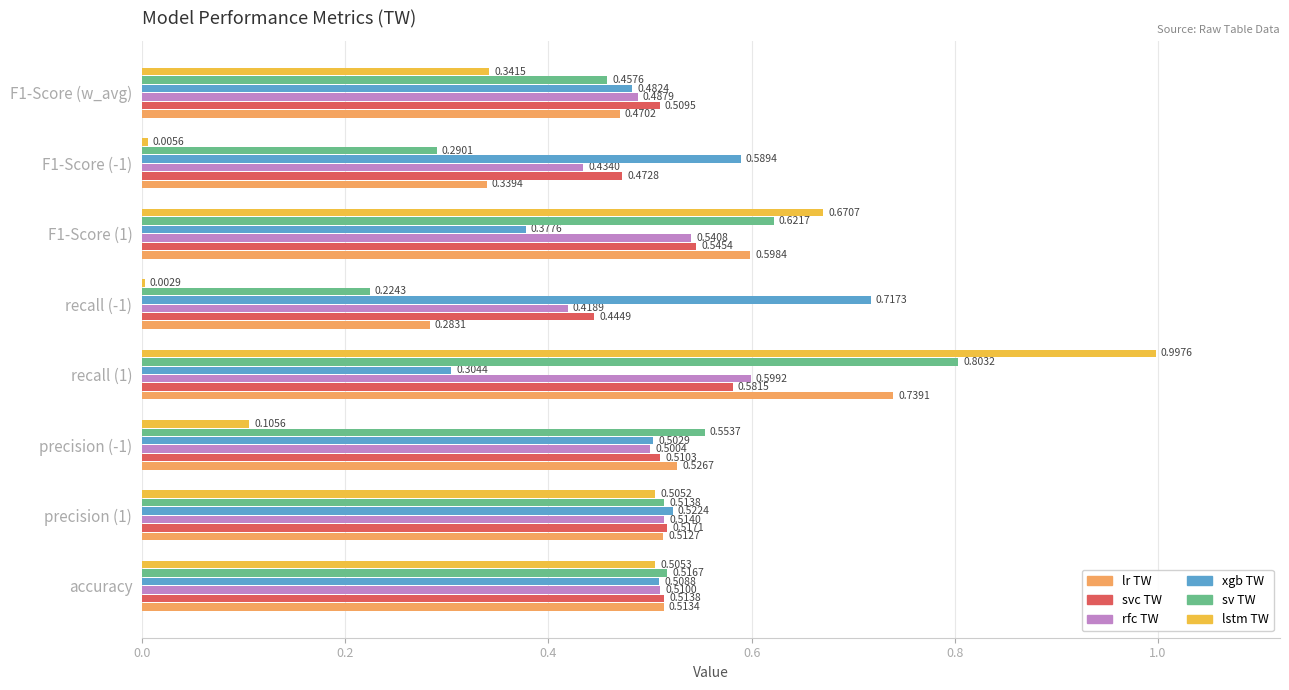

What is the sum of all rfc TW values?

4.0